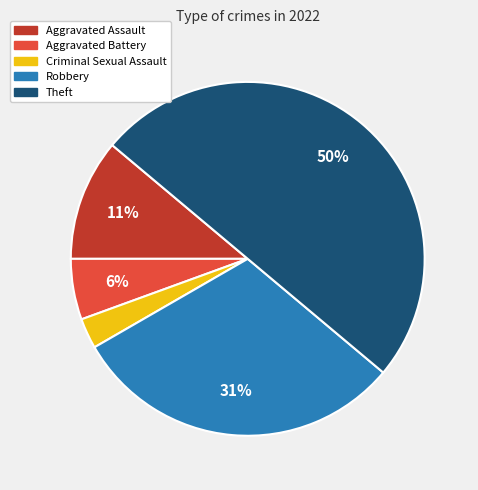

To the nearest percent, what is the difference between the Aggravated Battery and Robbery slice percentages?

25%